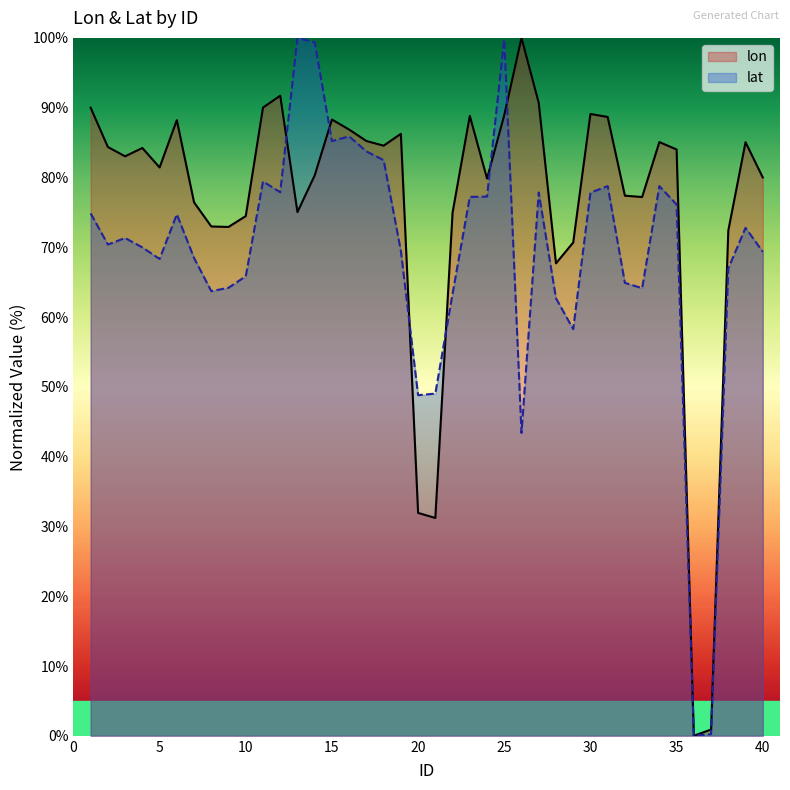

What is the maximum value shown in the chart?

100.0